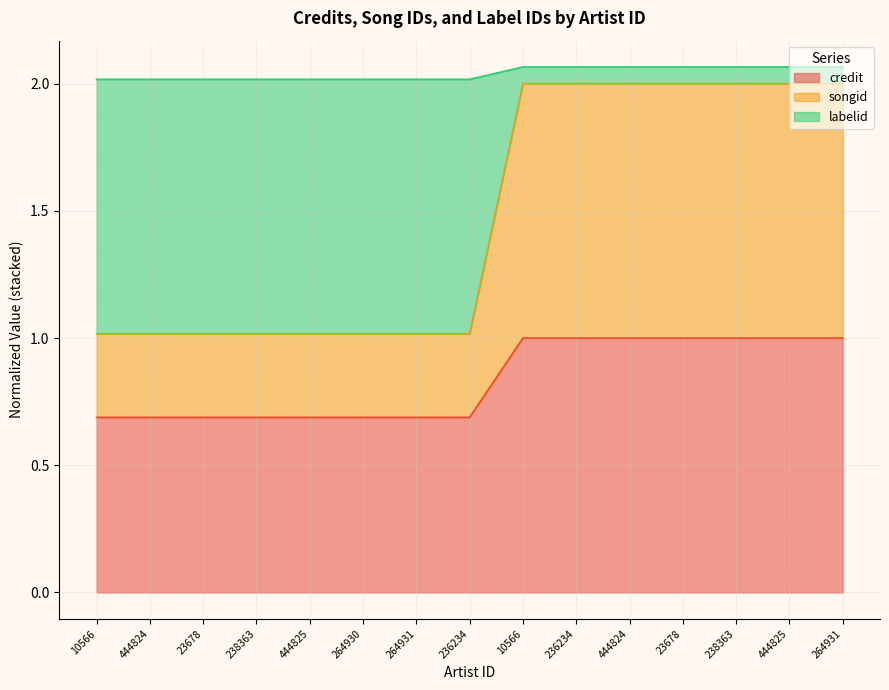

Which category has the lowest value in the labelid series?

10566